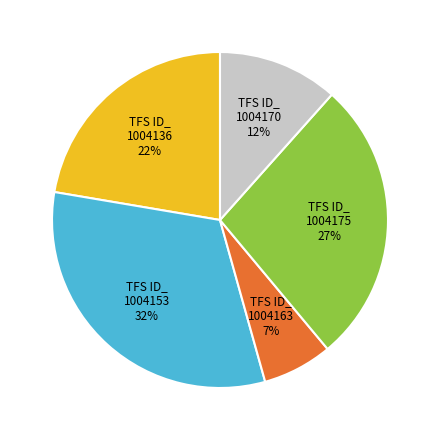

Is there any slice that represents more than half of the pie?

No